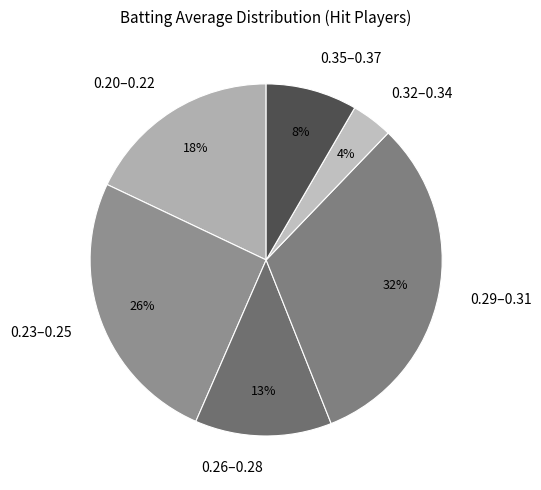

Do 0.26–0.28 and 0.35–0.37 together represent more than half of the pie?

No